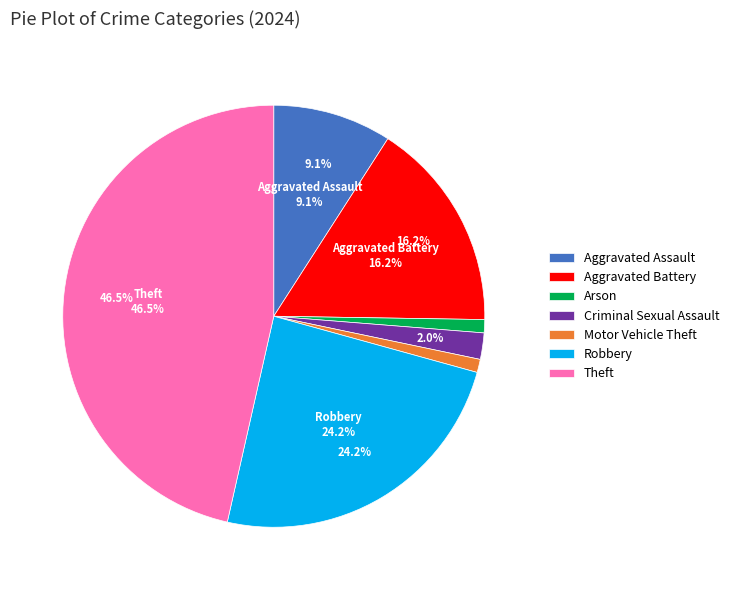

Count the number of slices in the pie.

8